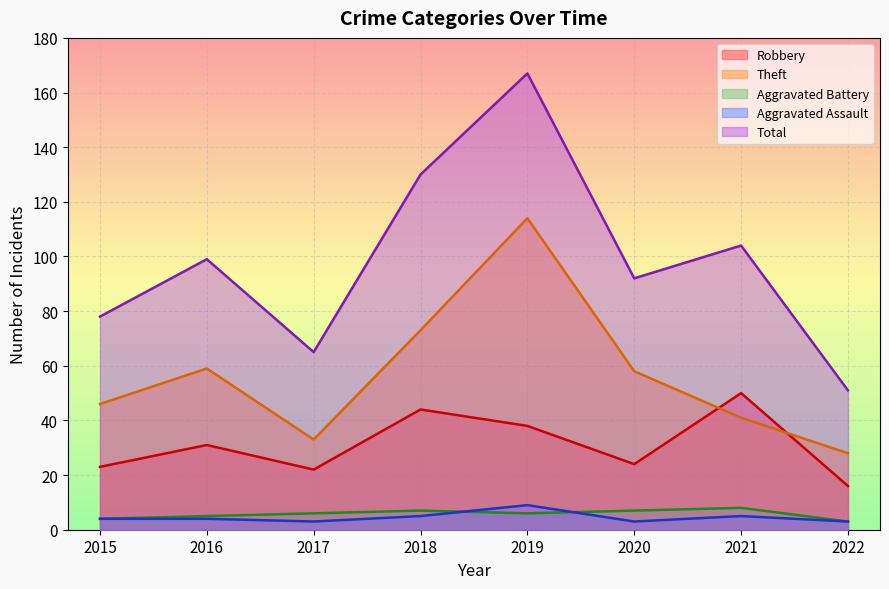

Between 2015 and 2017, which series saw the biggest shift?

Theft